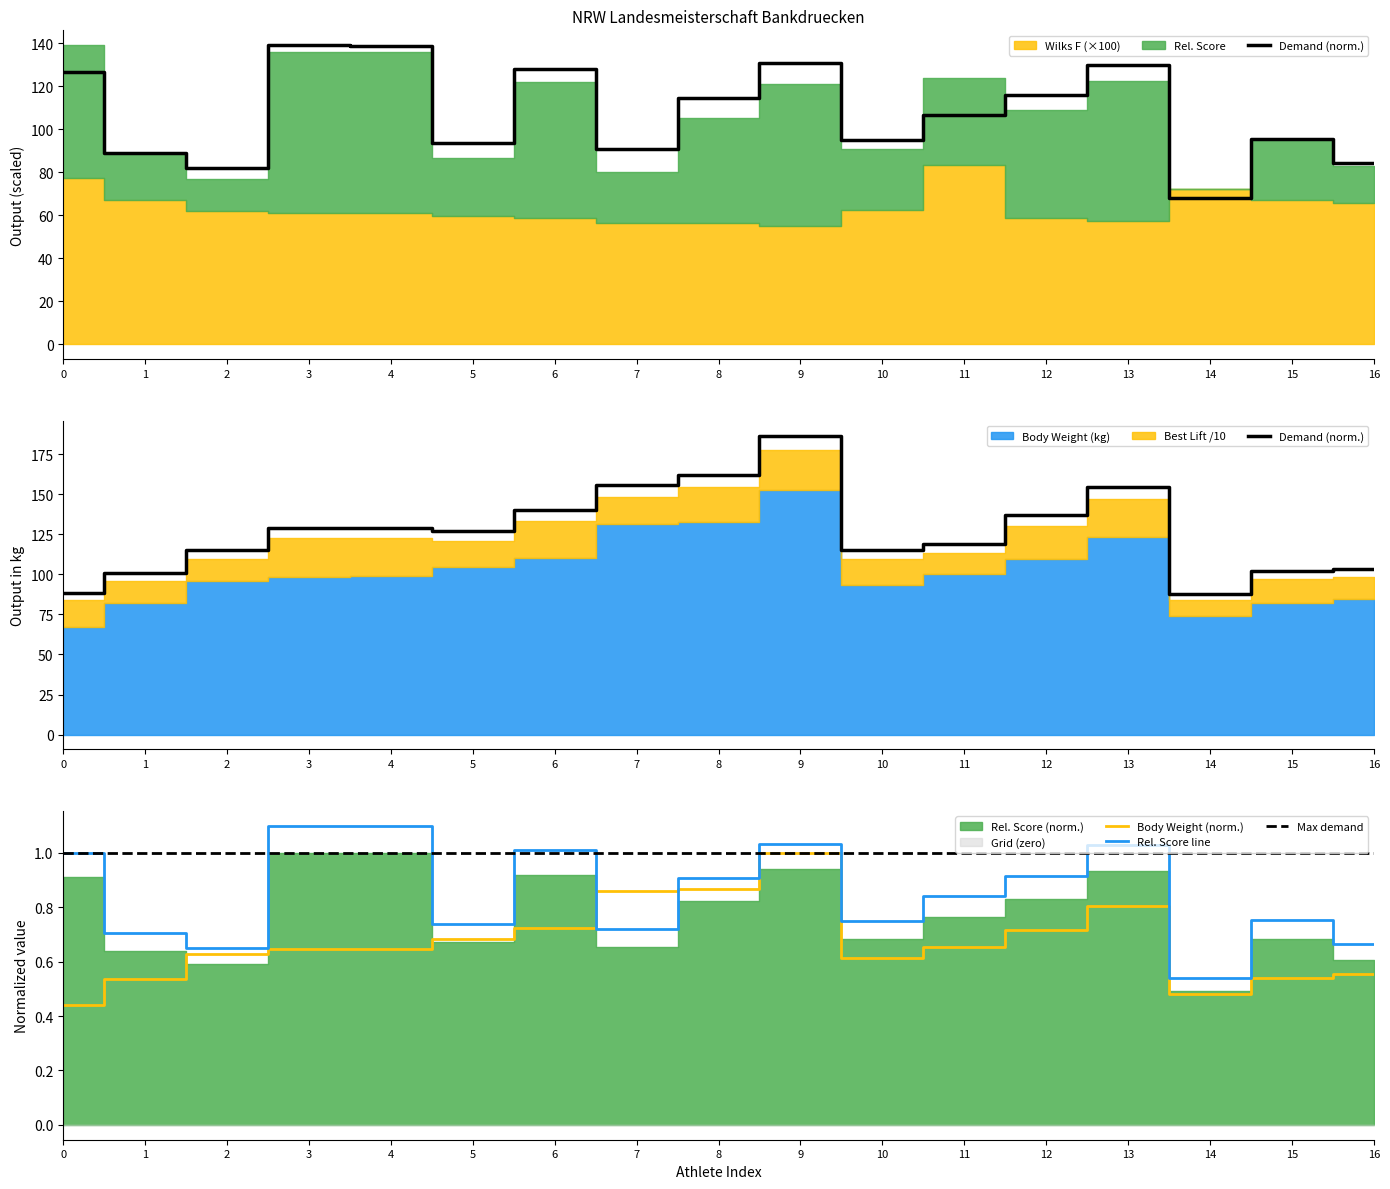

What is the difference between the maximum and minimum values in the Rel. Score series?

70.8